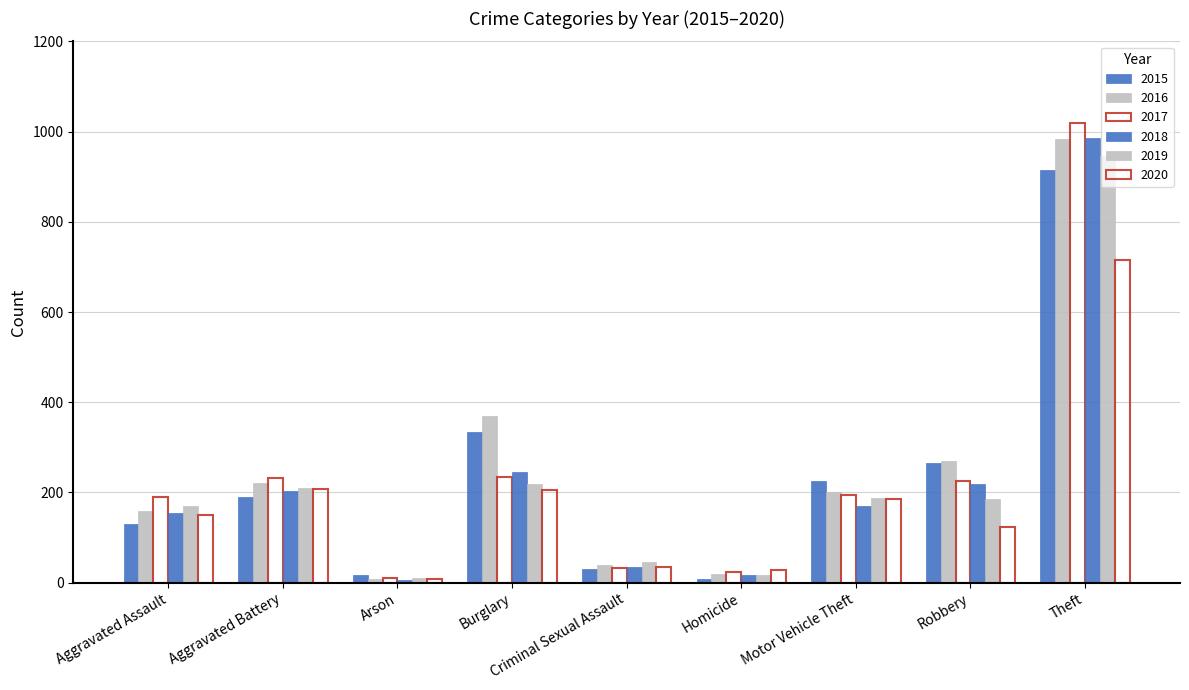

Which series changed the most between Aggravated Battery and Criminal Sexual Assault?

2017